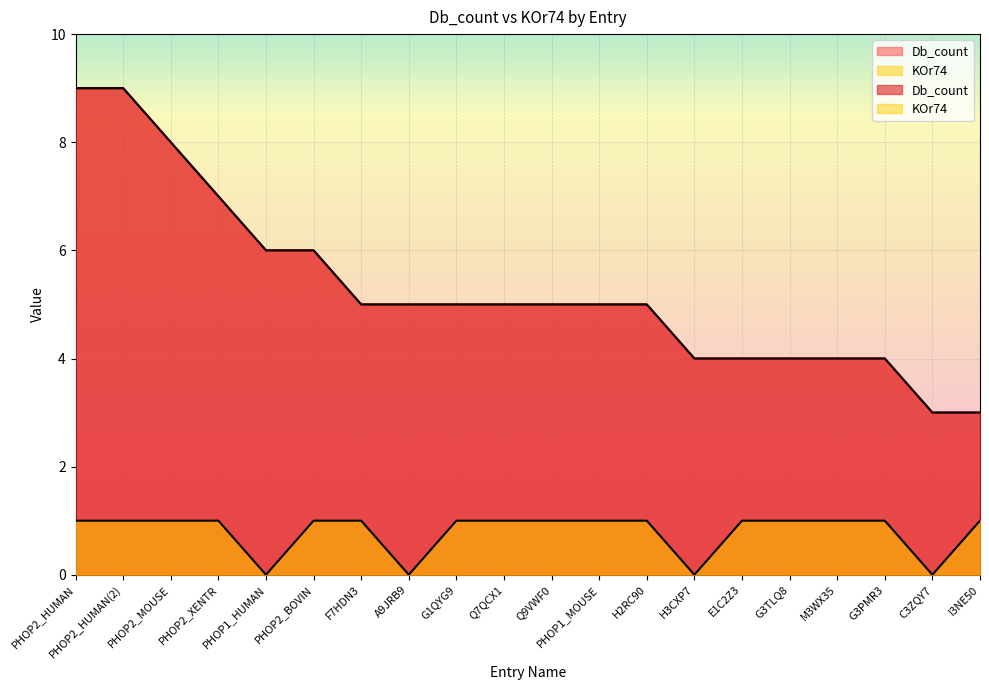

At which category is the sum across all series the highest?

PHOP2_HUMAN